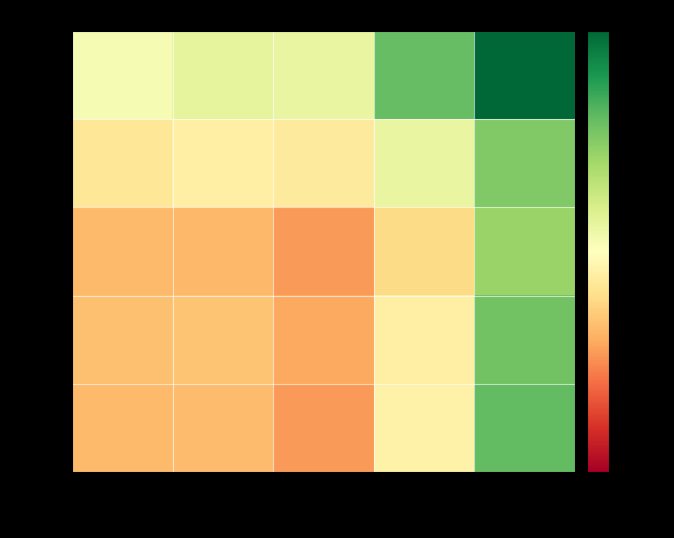

Which label corresponds to the smallest value in the chart?

6291